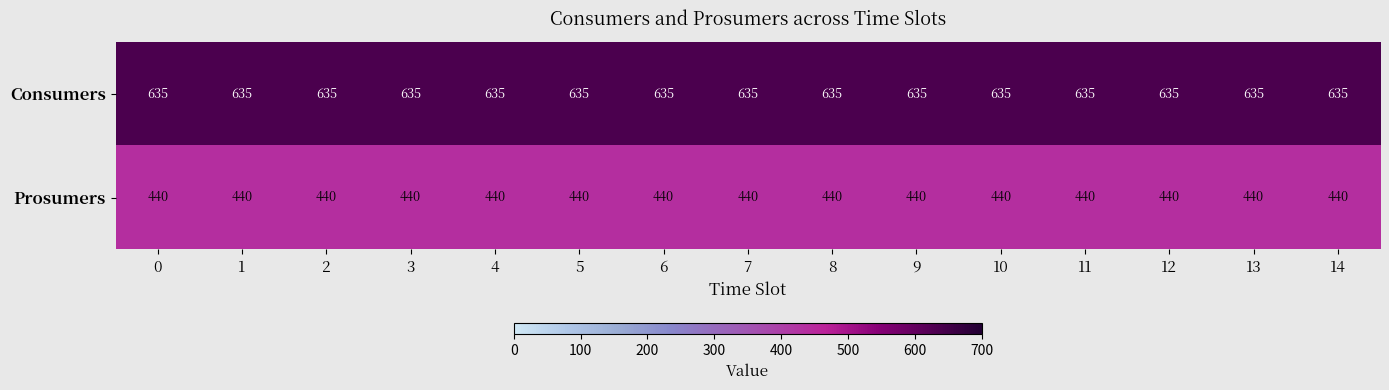

Read the Prosumers value at 14.

440